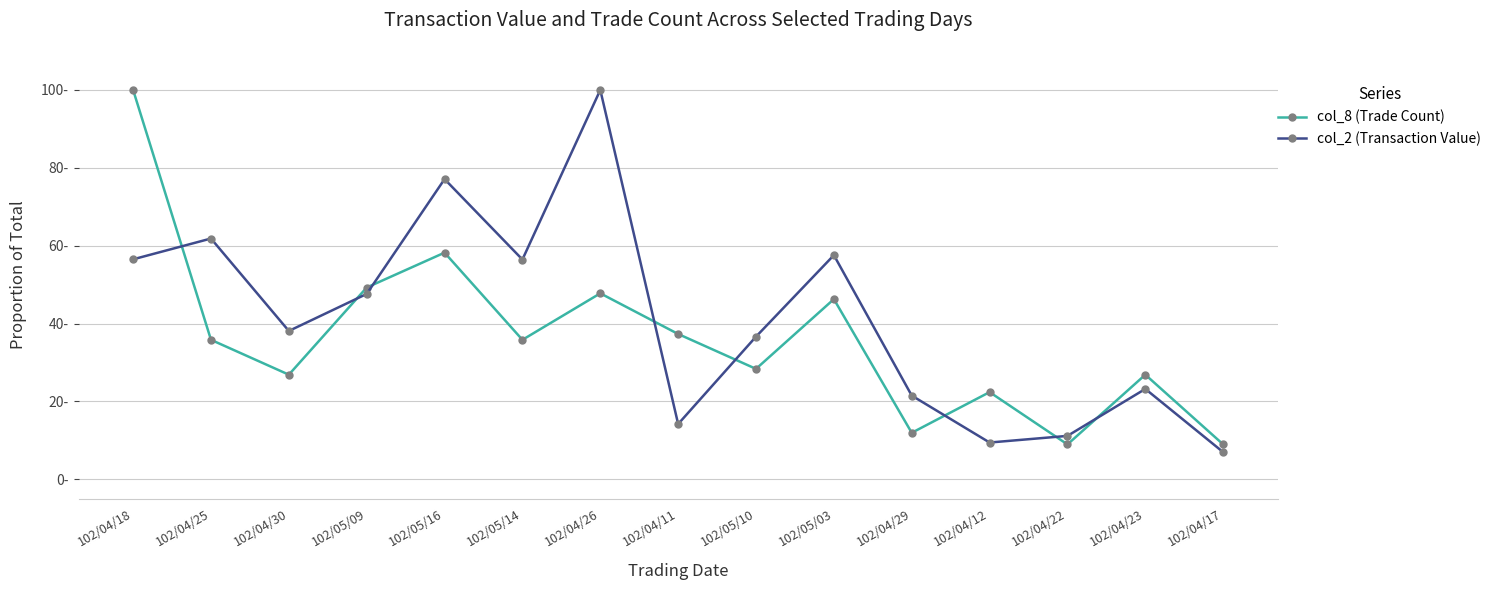

At which label does col_8 (Trade Count) reach its minimum?

102/04/22